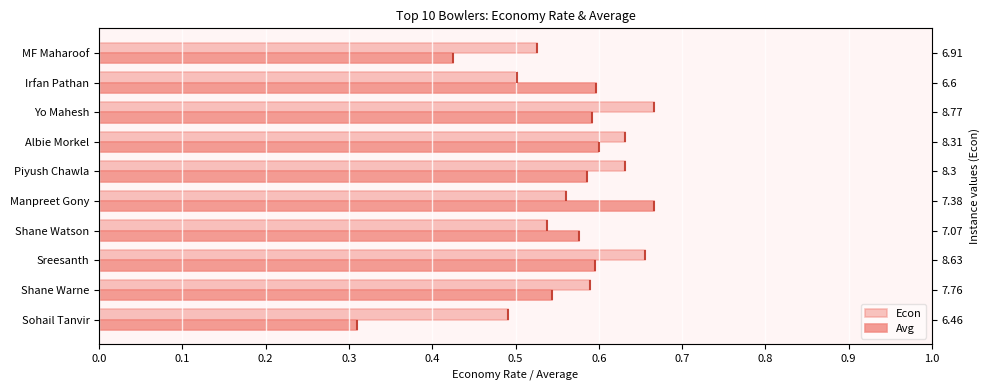

What are all the series names shown in the legend?

Econ, Avg